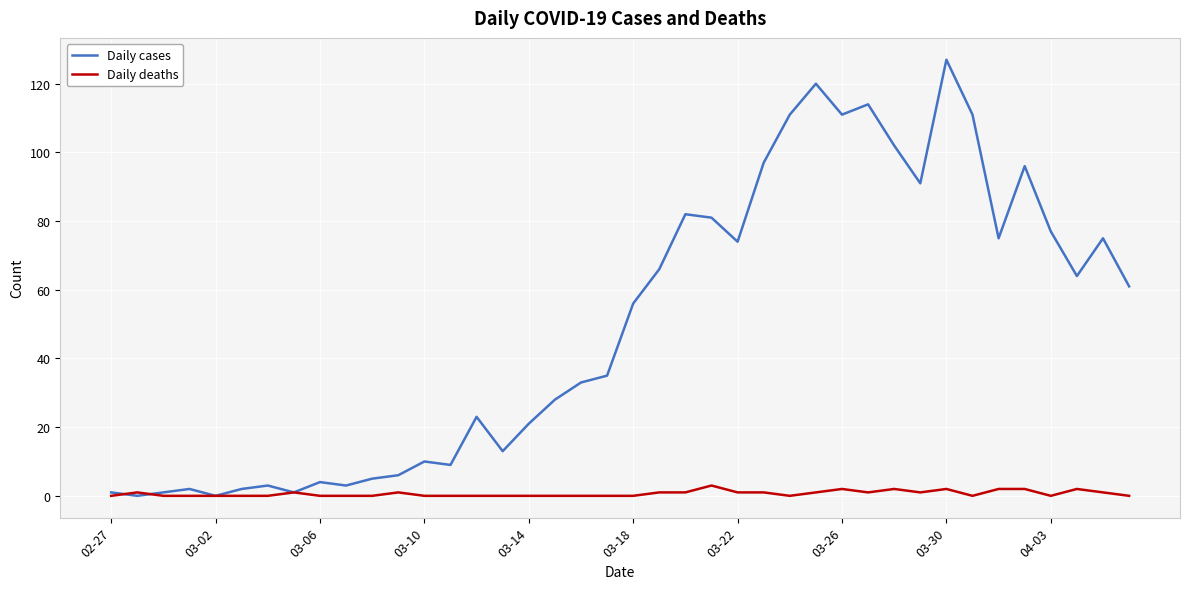

What is the greatest value displayed?

127